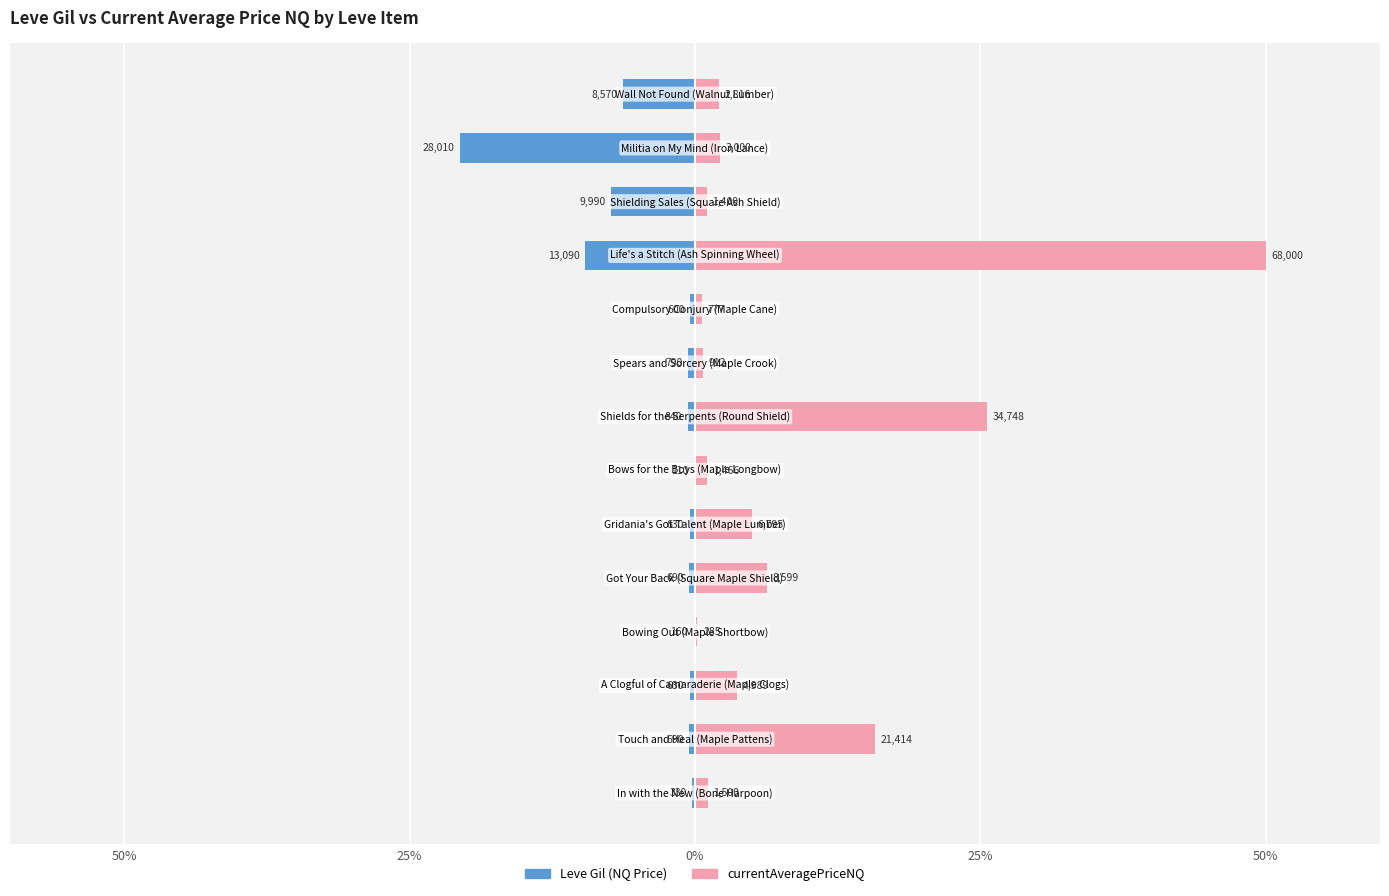

What is the spread (max minus min) of values at 12?

22.8